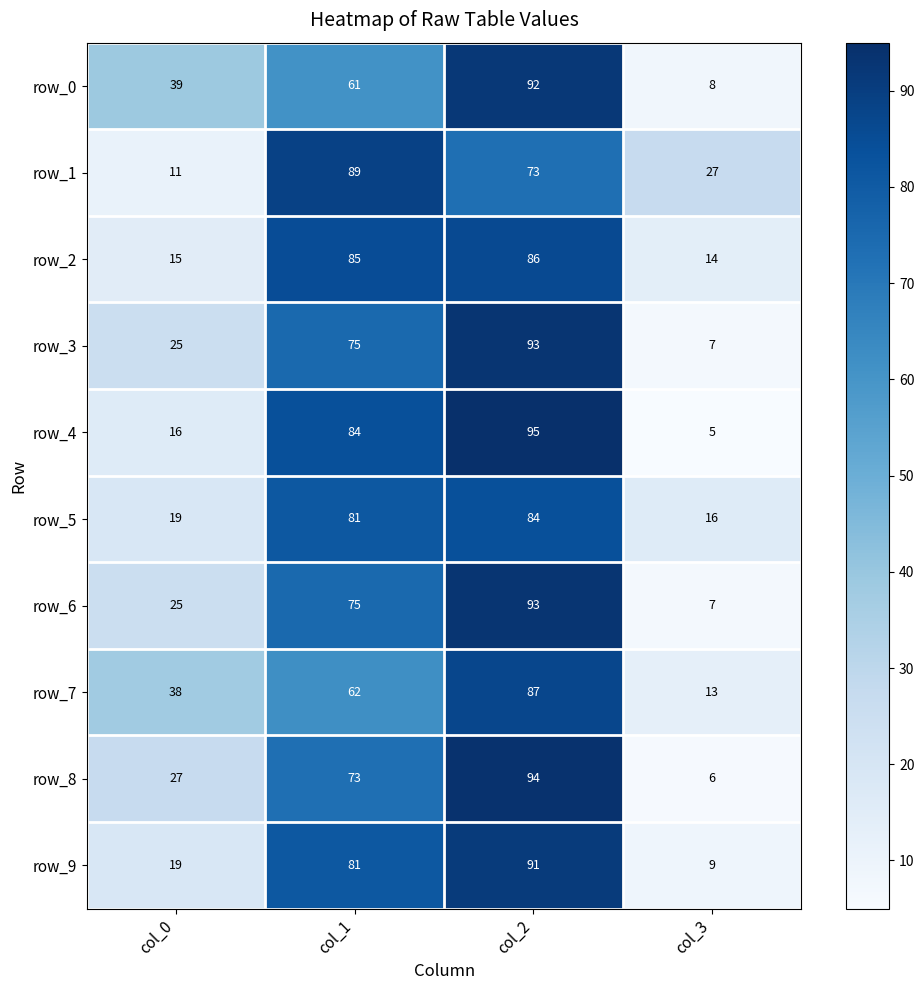

Which category has the highest value in the row_5 series?

col_2